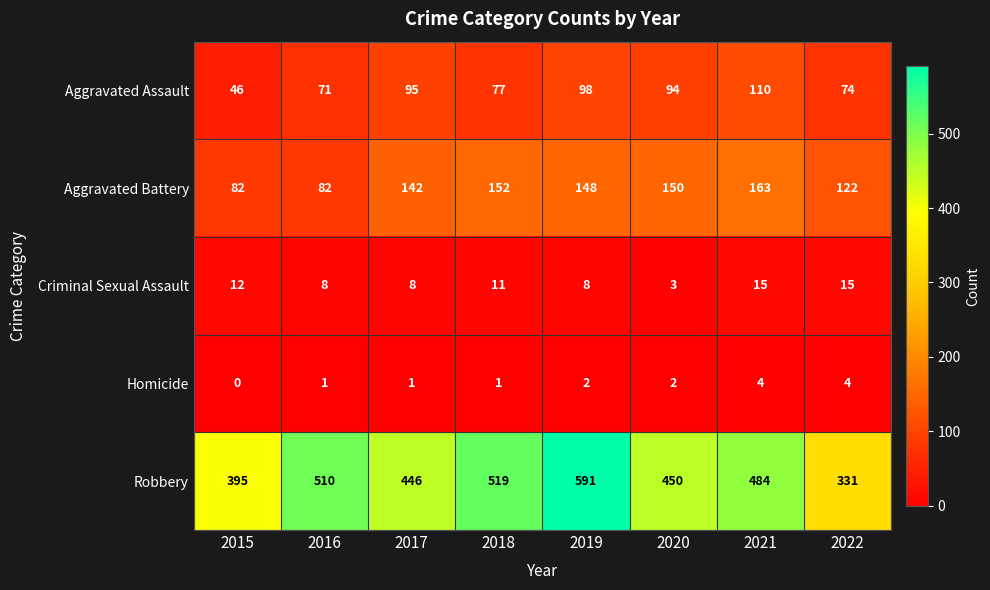

At how many categories does at least one series exceed 226?

8